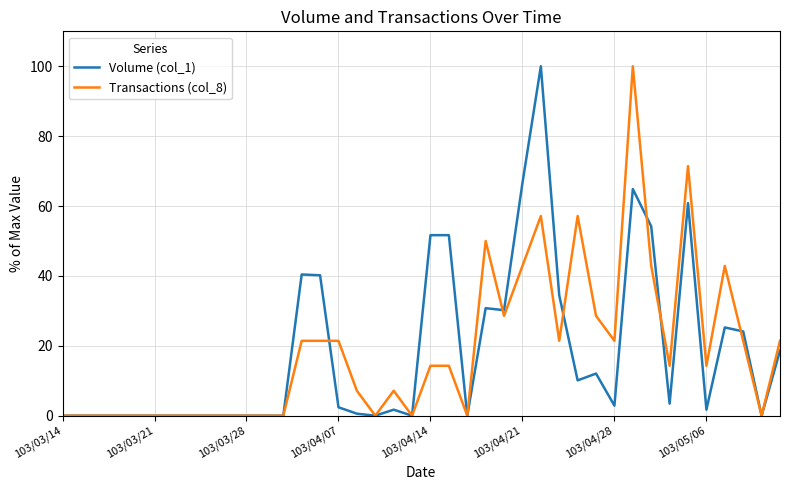

What is the greatest value displayed?

100.0